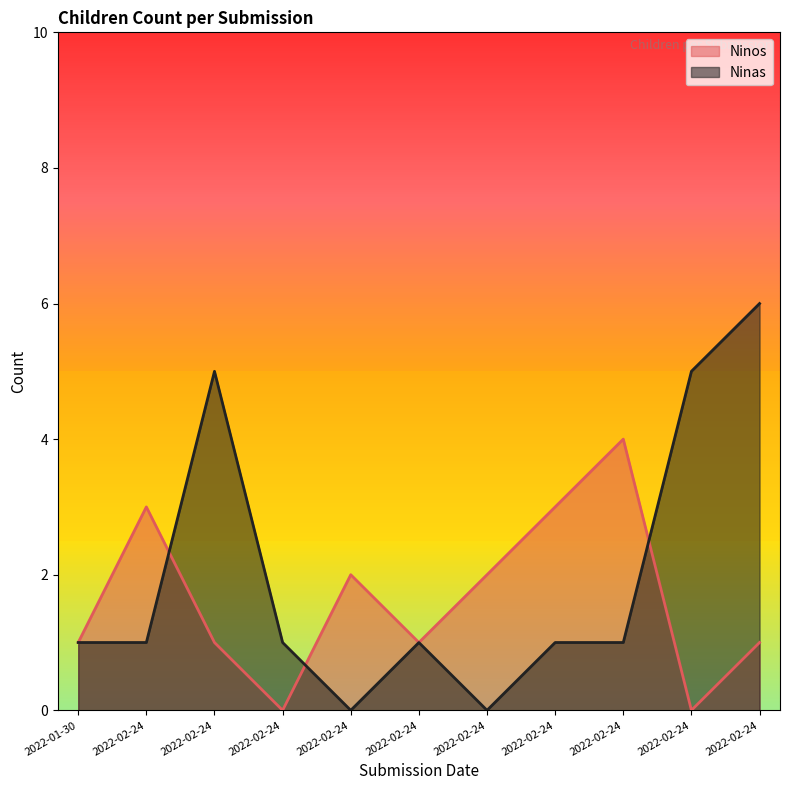

At which label is Ninas closest to 3?

2022-01-30